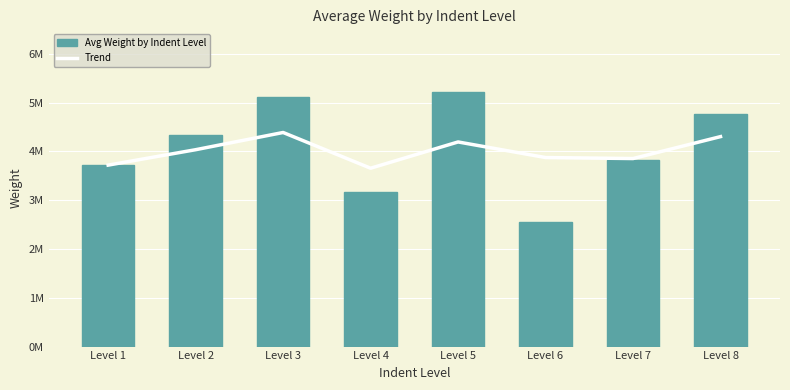

What is the difference between the highest and lowest values at Level 2?

299733